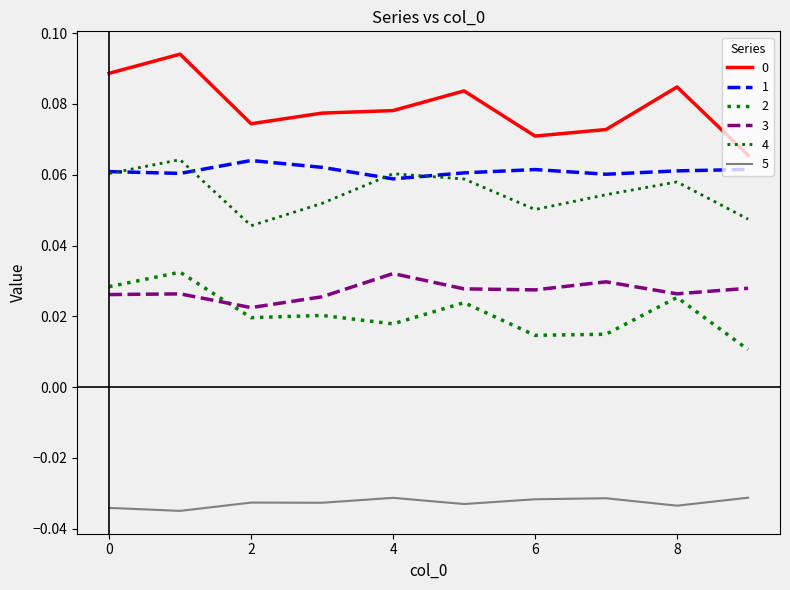

Does the chart display data point markers on the line(s)?

No